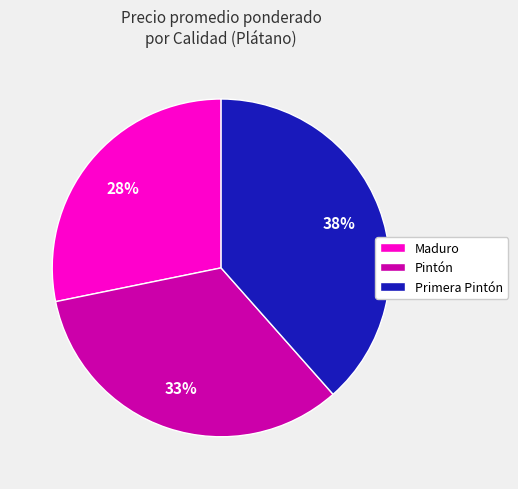

Which has a higher value, Pintón or Maduro?

Pintón